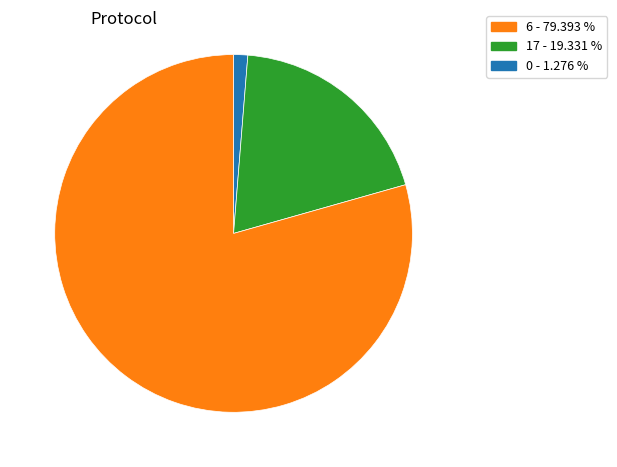

How many segments does this pie chart have?

3